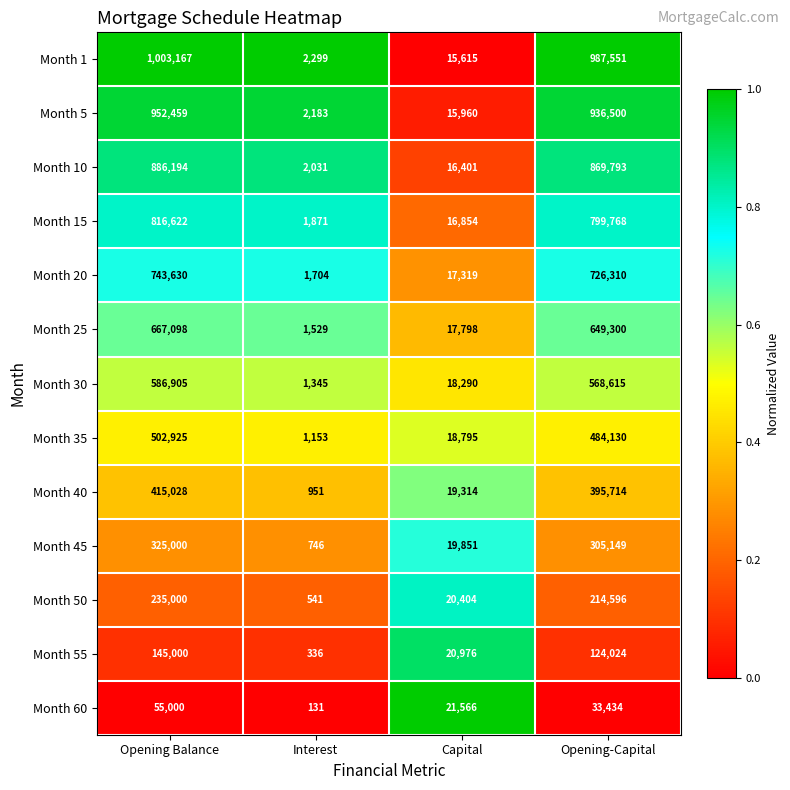

What is the difference between the second highest and second lowest values in the Month 15 series?

782914